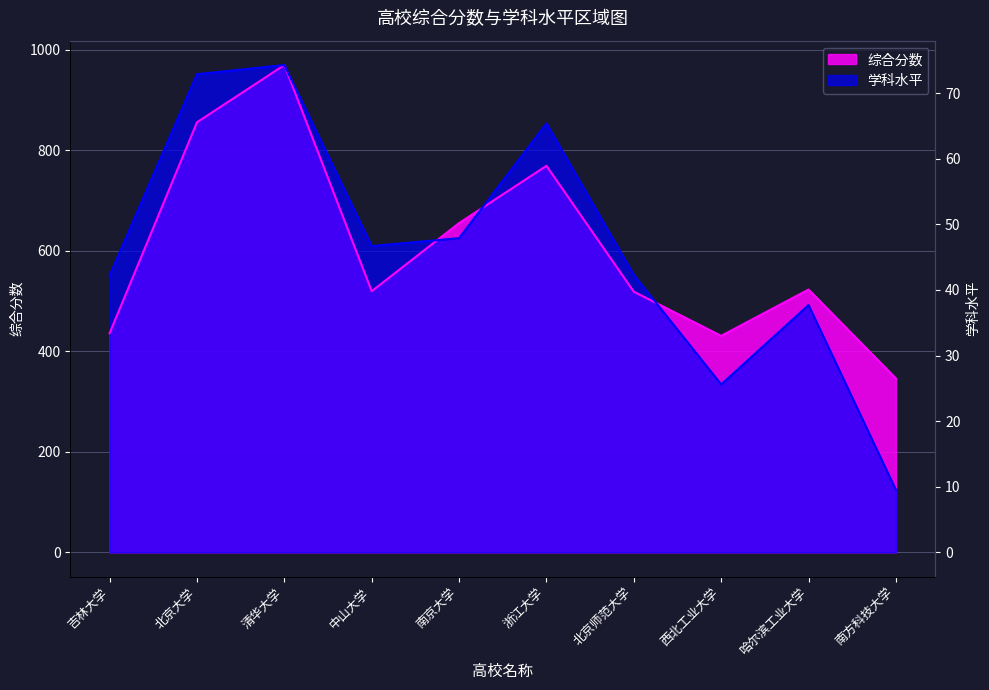

What is the label of the 10th point from the right?

吉林大学